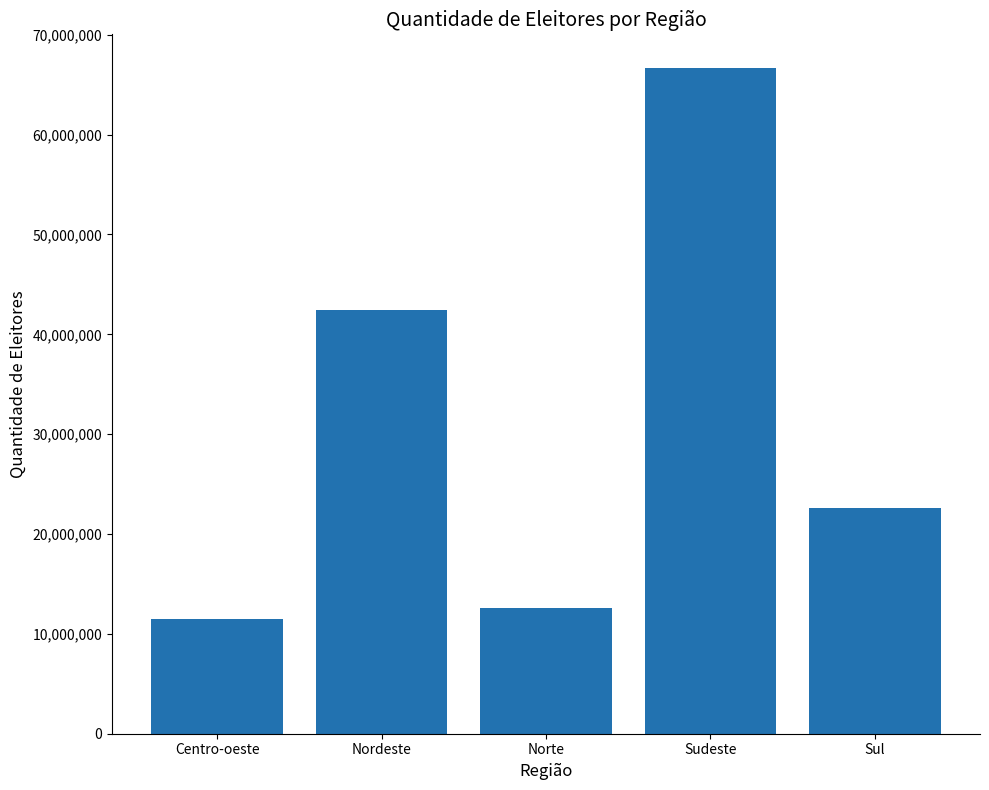

What is the sum of all values?

155756933